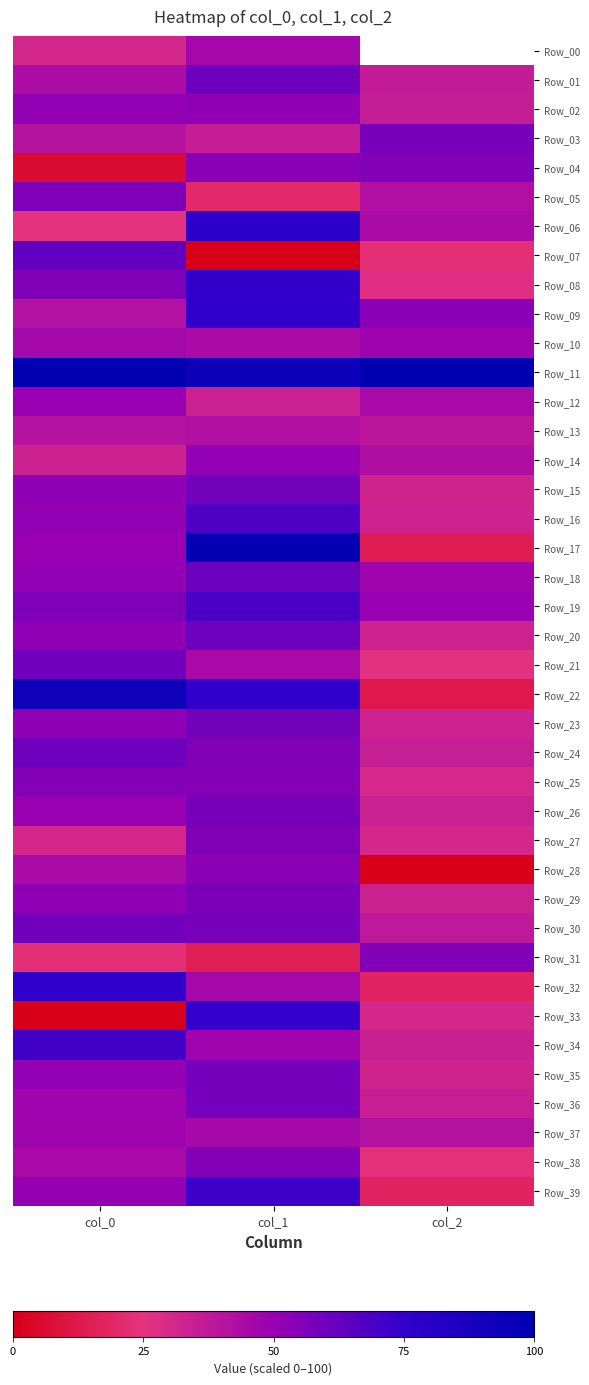

What is the difference between the second highest and minimum values in the Row_36 series?

0.1